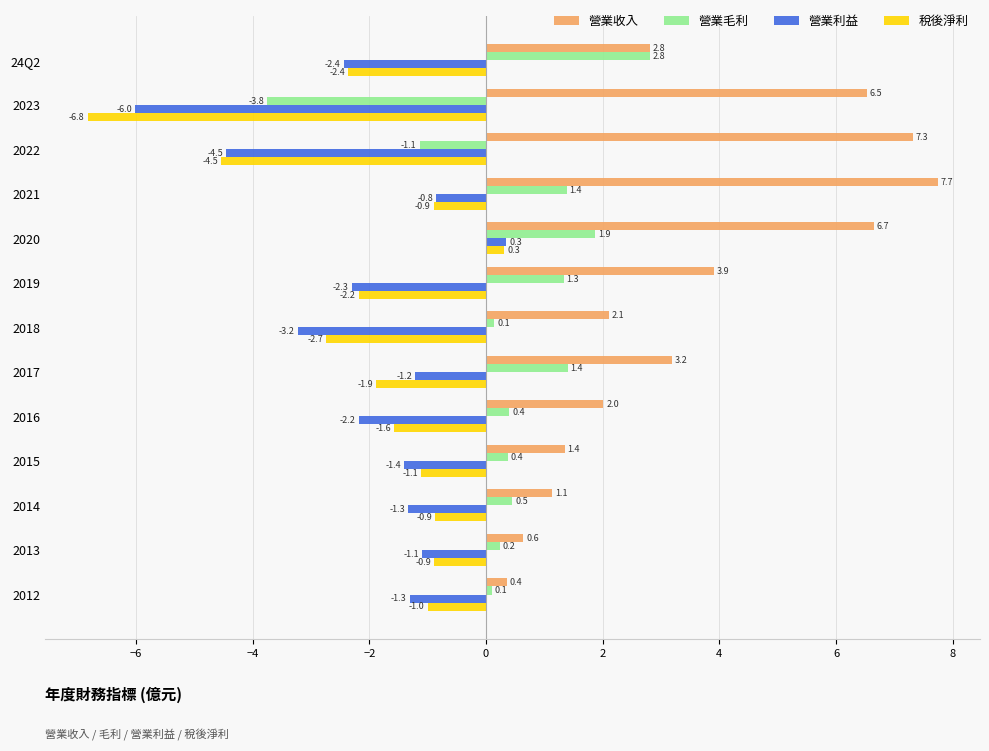

Is it true that 營業利益 equals -6.0 at 2023?

True